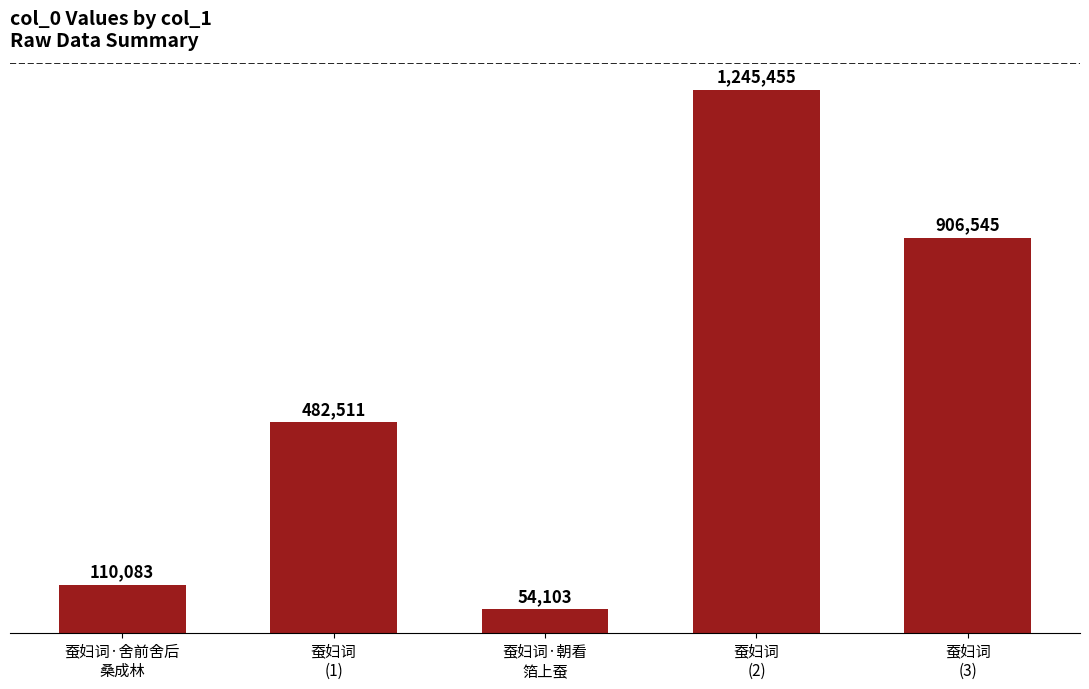

At which category does the chart reach its minimum across all series?

蚕妇词·朝看
箔上蚕